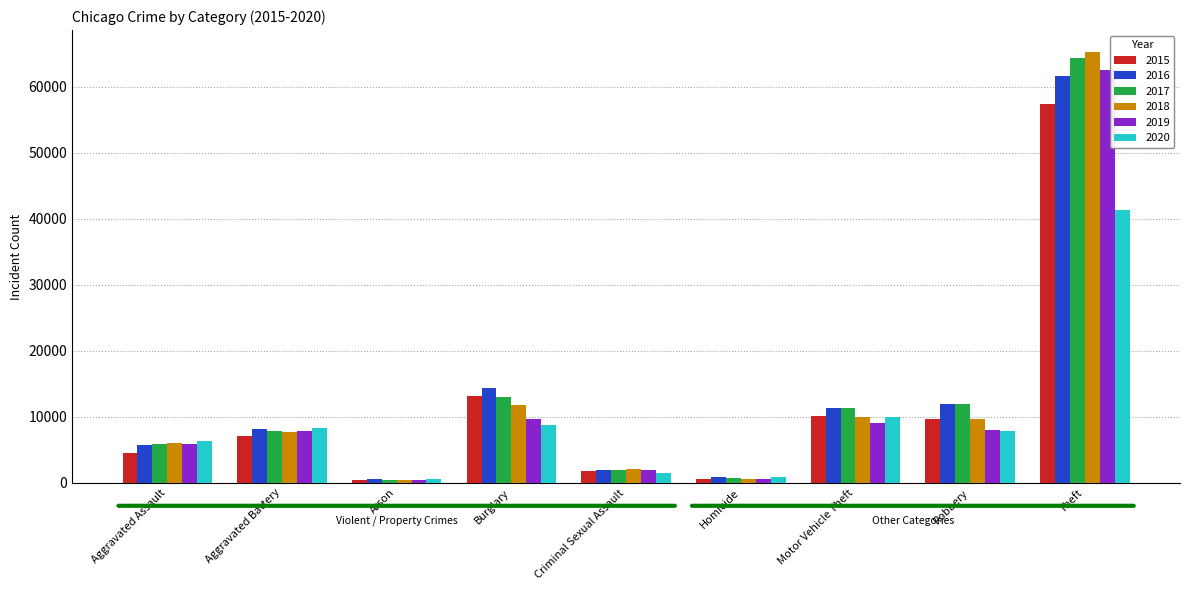

Does the chart contain stacked bars?

No